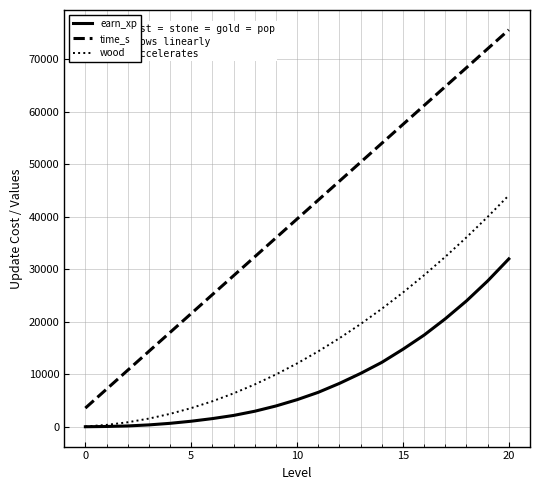

Which series has the largest total across all categories?

time_s